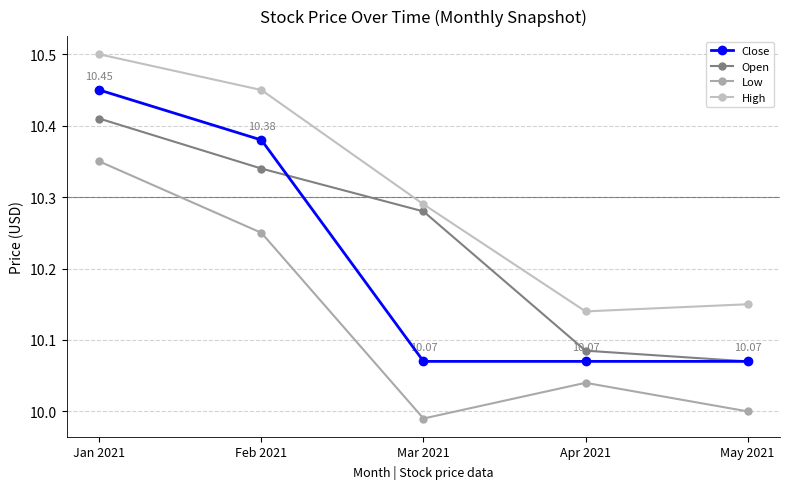

What value does the Close series have at Feb 2021?

10.4